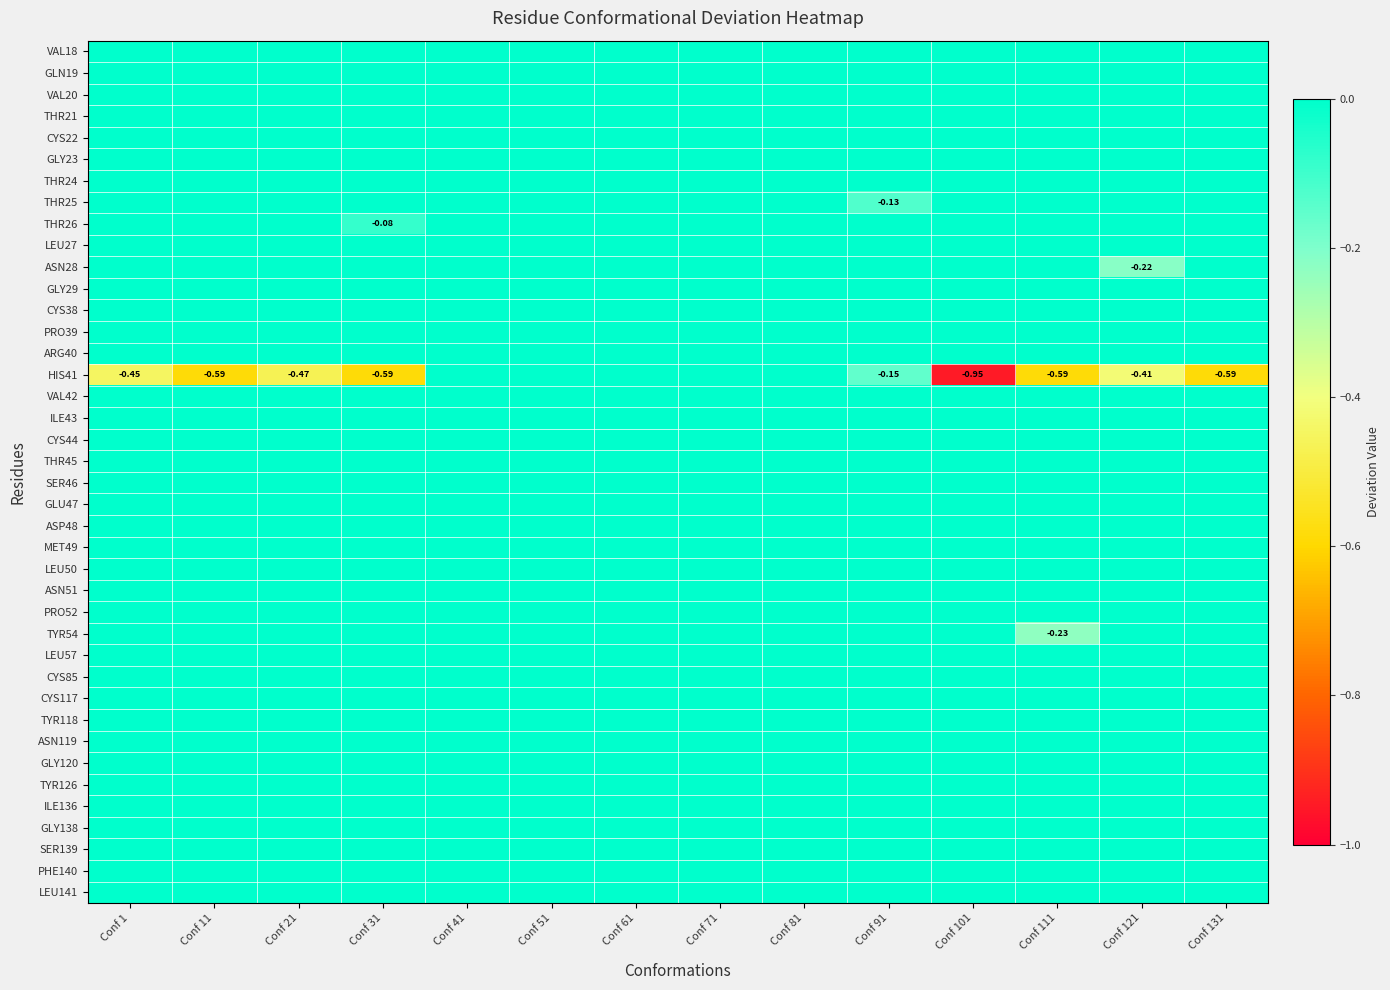

Is it true that CYS85 equals 0.0 at Conf 41?

True